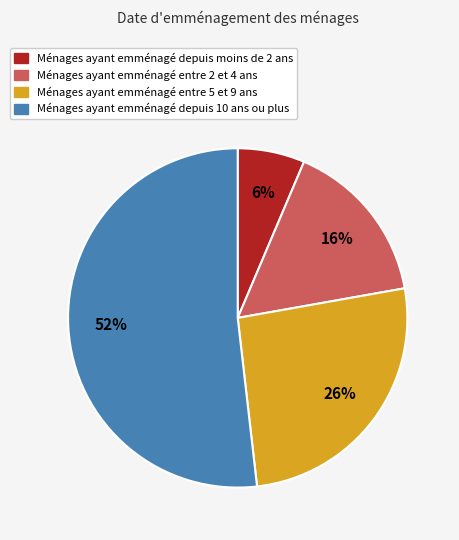

How many slices are in this pie chart?

4